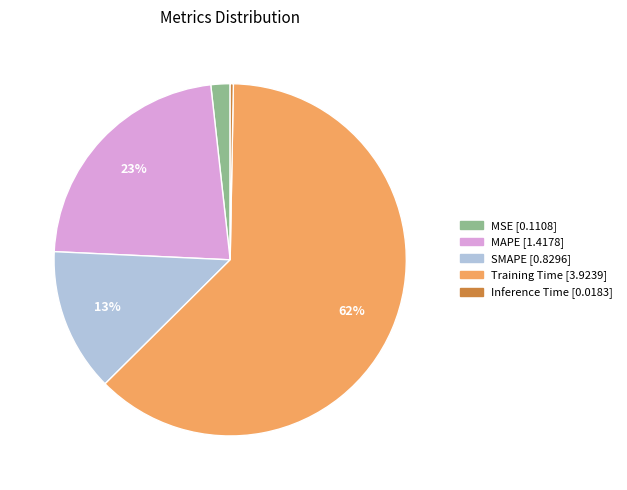

To the nearest percent, what is the combined percentage of MSE and Inference Time?

2%